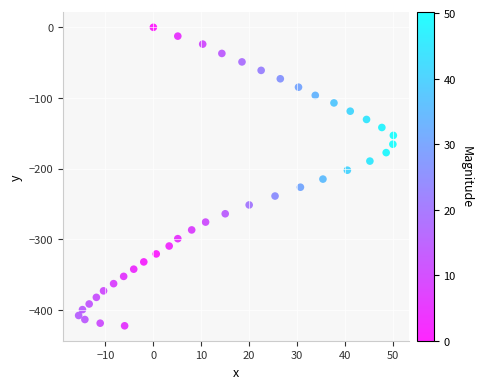

What is the range of Y values (max minus min)?

422.8